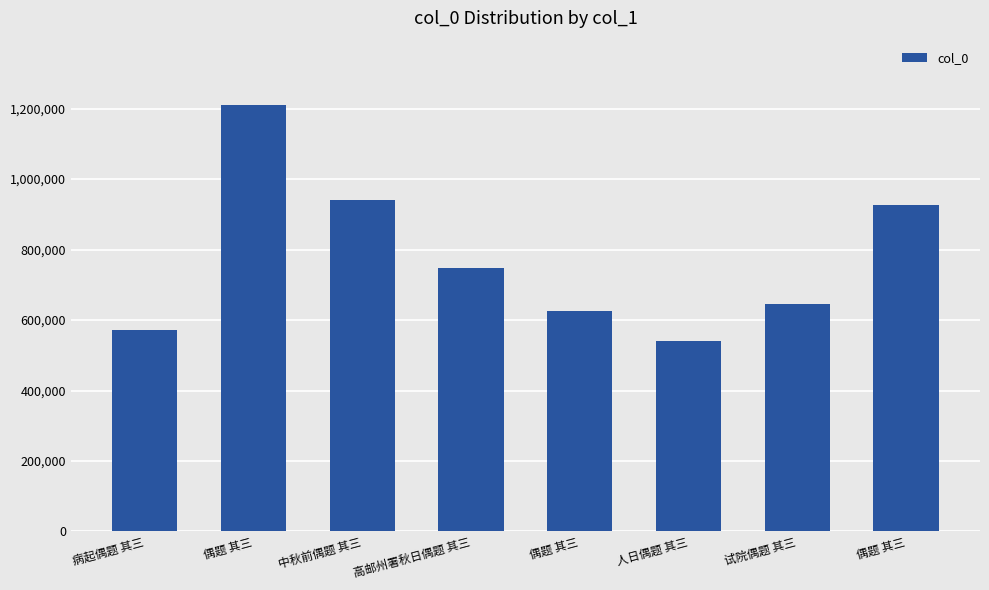

At which label does the data first exceed 748937?

偶题 其三